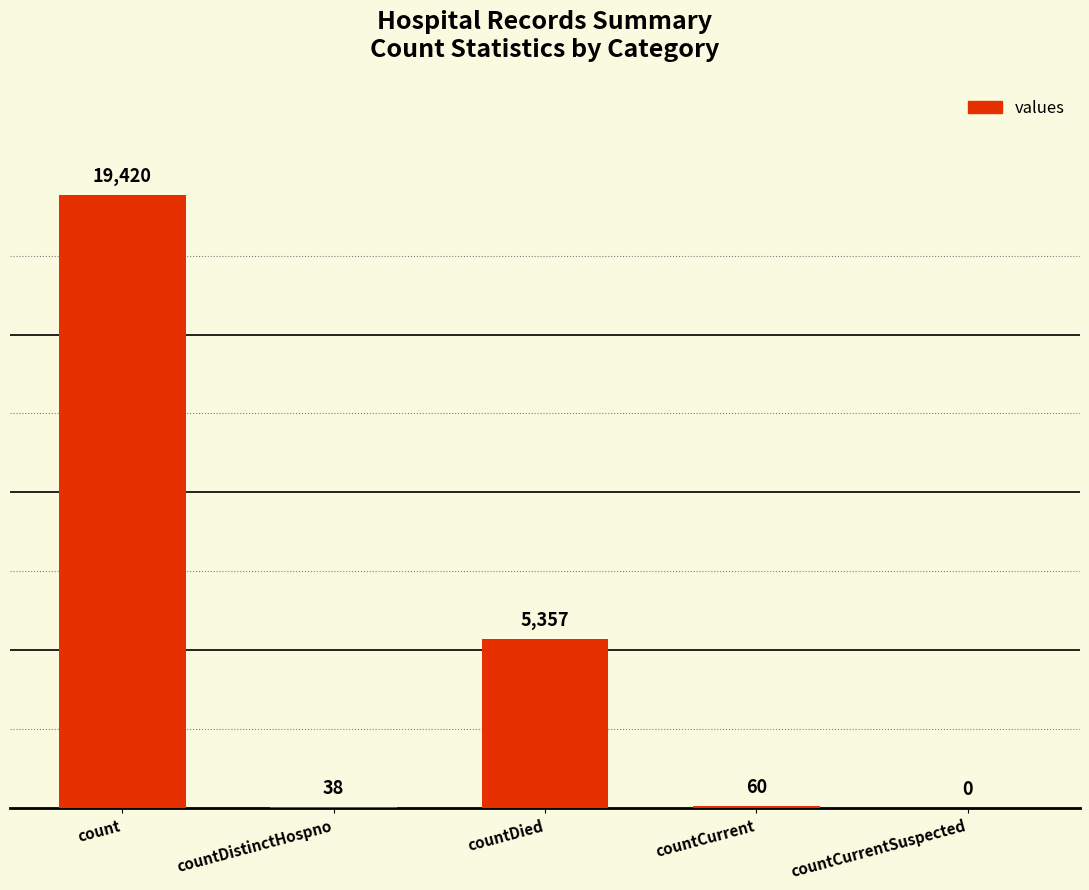

What is the sum of all values?

24875